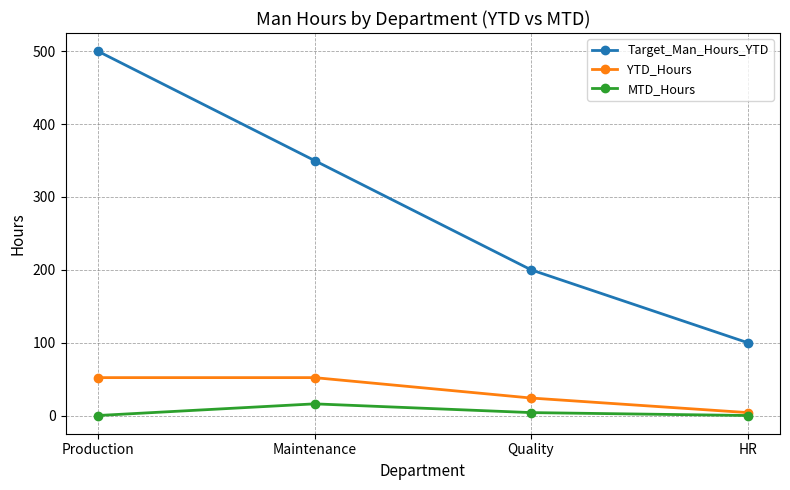

True or false: Target_Man_Hours_YTD and YTD_Hours cross at least once.

False